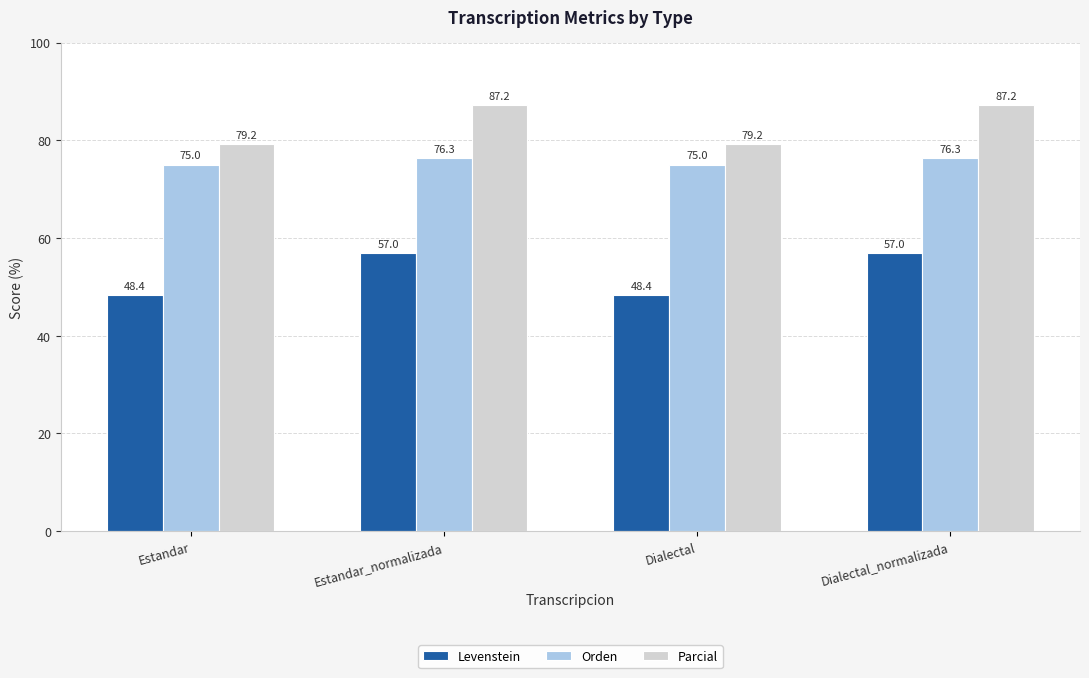

How many data points in Levenstein are above 56?

2